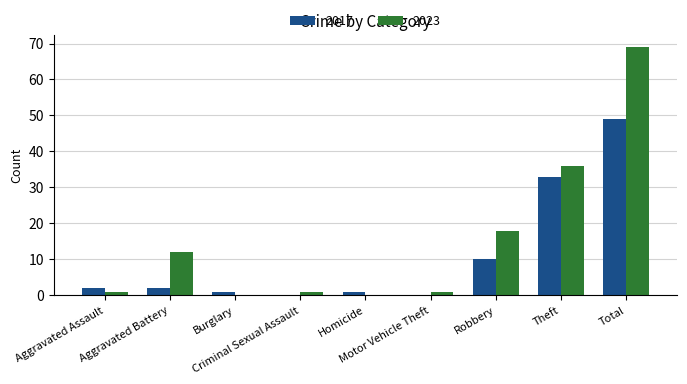

Is it true that 2023 equals -31 at Burglary?

False